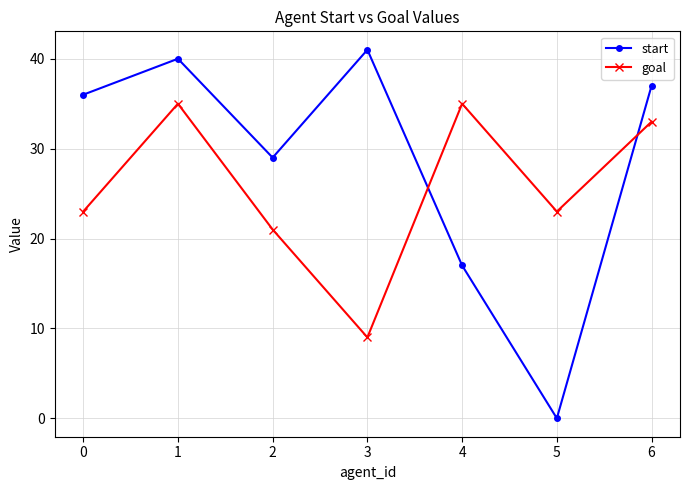

Which series has the largest range (max minus min)?

start